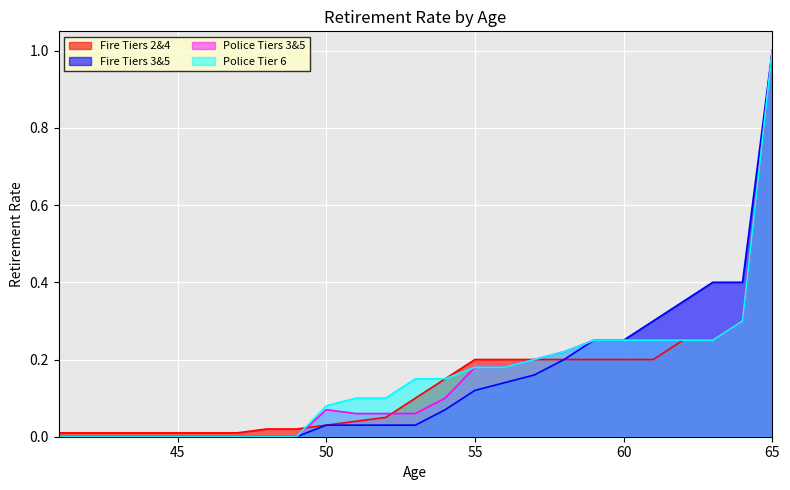

What is the total value across all series at 50?

0.2